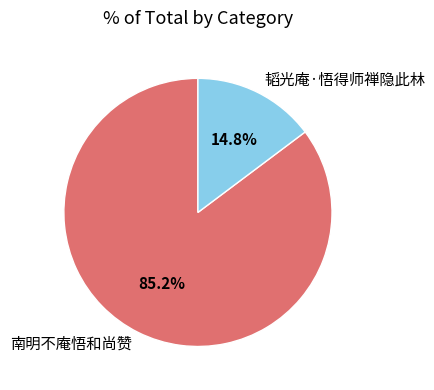

Count the number of slices in the pie.

2